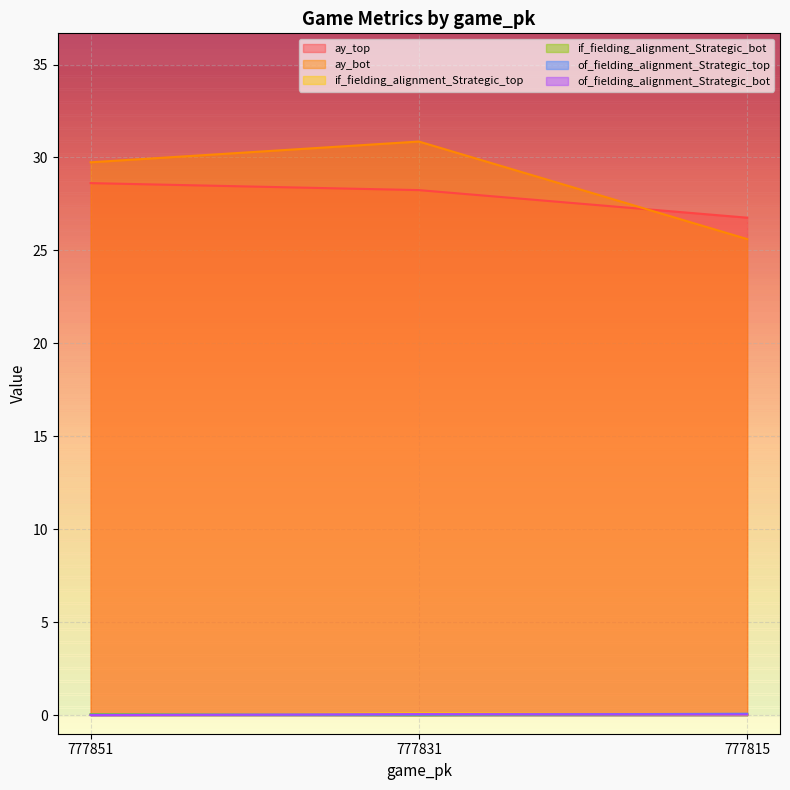

Rank the series by their maximum value, from lowest to highest.

of_fielding_alignment_Strategic_bot, if_fielding_alignment_Strategic_bot, of_fielding_alignment_Strategic_top, if_fielding_alignment_Strategic_top, ay_top, ay_bot